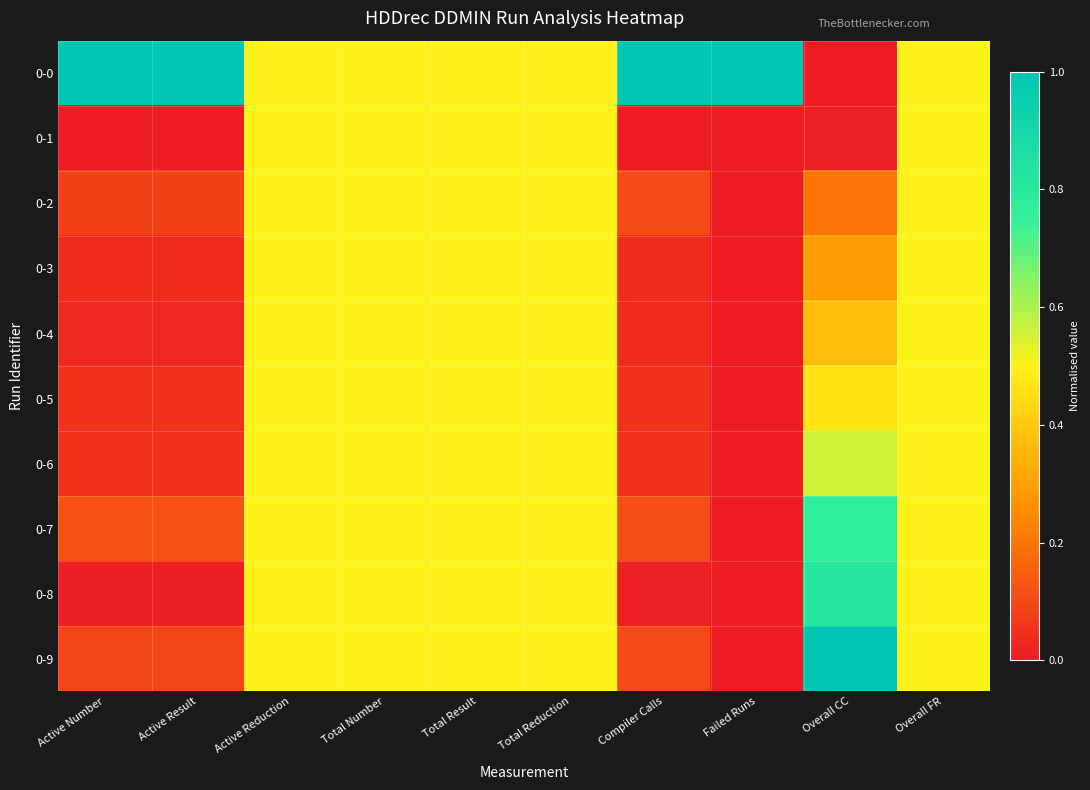

Which series has the widest spread of values?

0-0